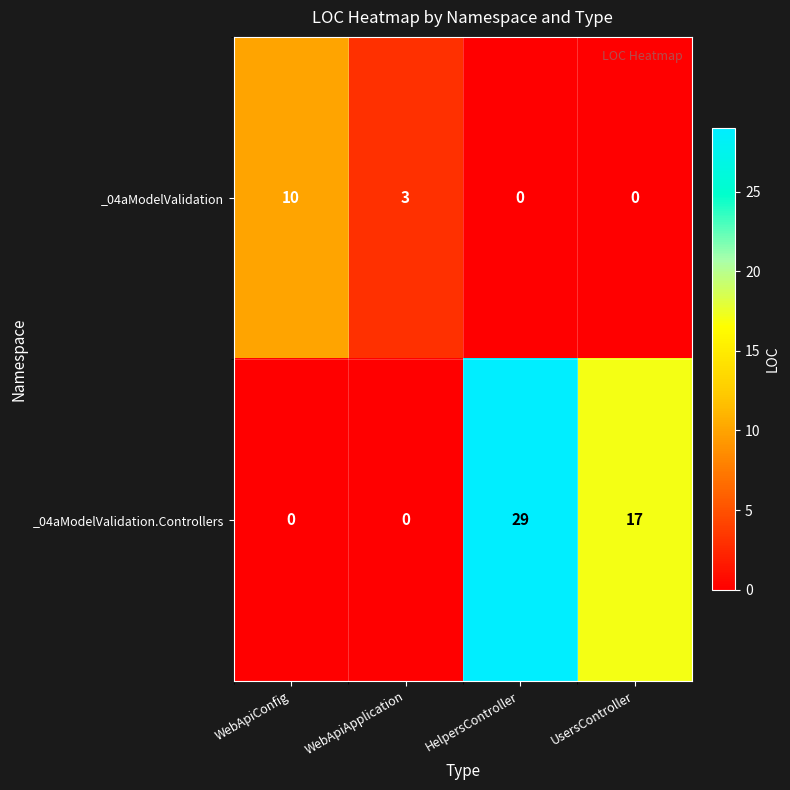

List the series in order of their peak value, highest first.

_04aModelValidation.Controllers, _04aModelValidation